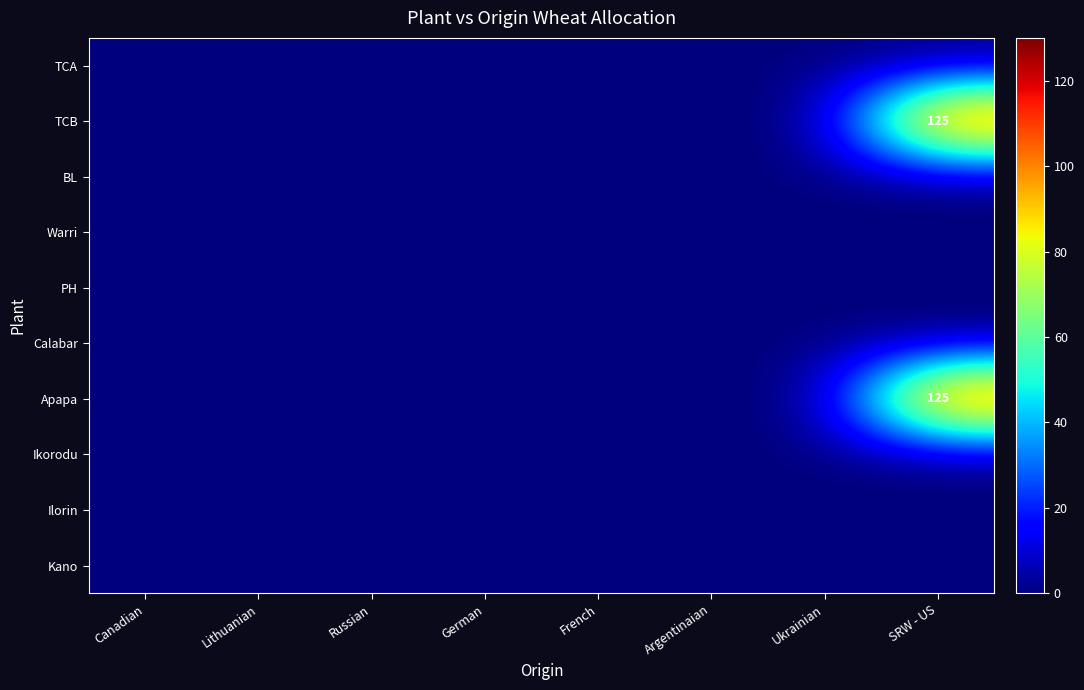

Which category has the lowest value in the Warri series?

Canadian